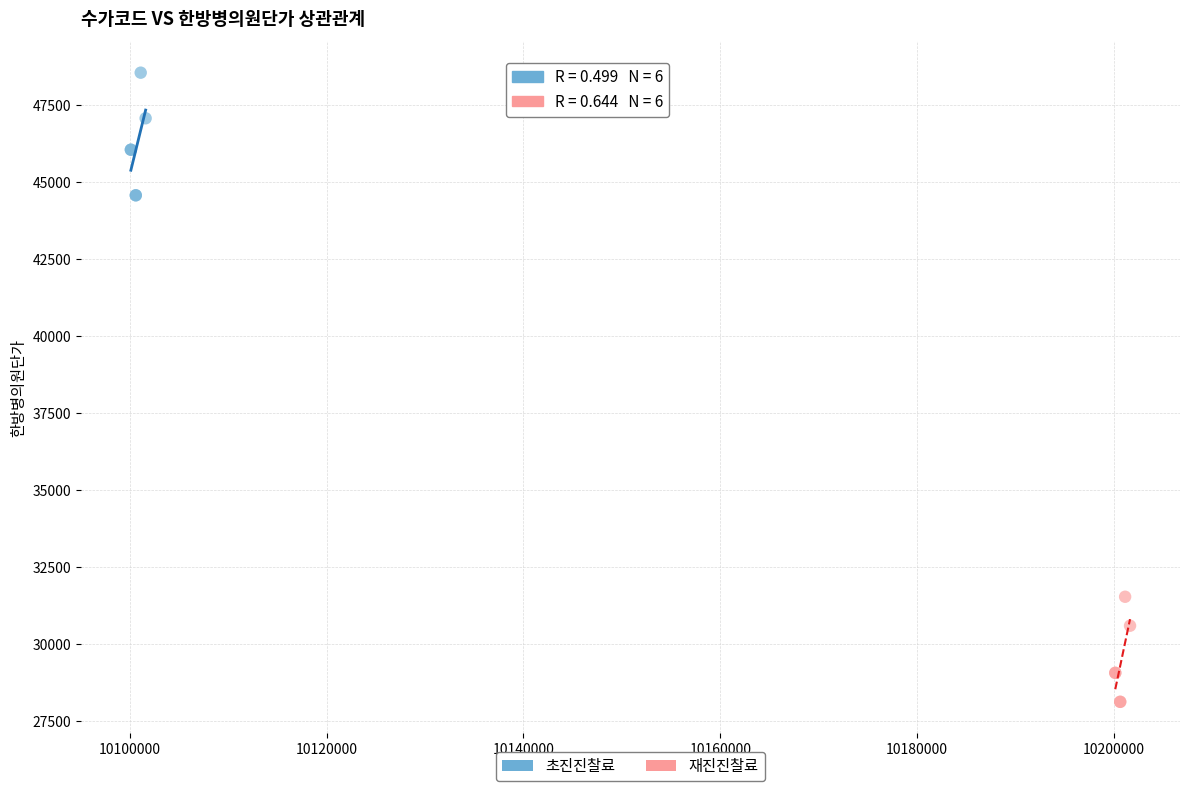

Which series reaches the maximum Y coordinate?

초진진찰료